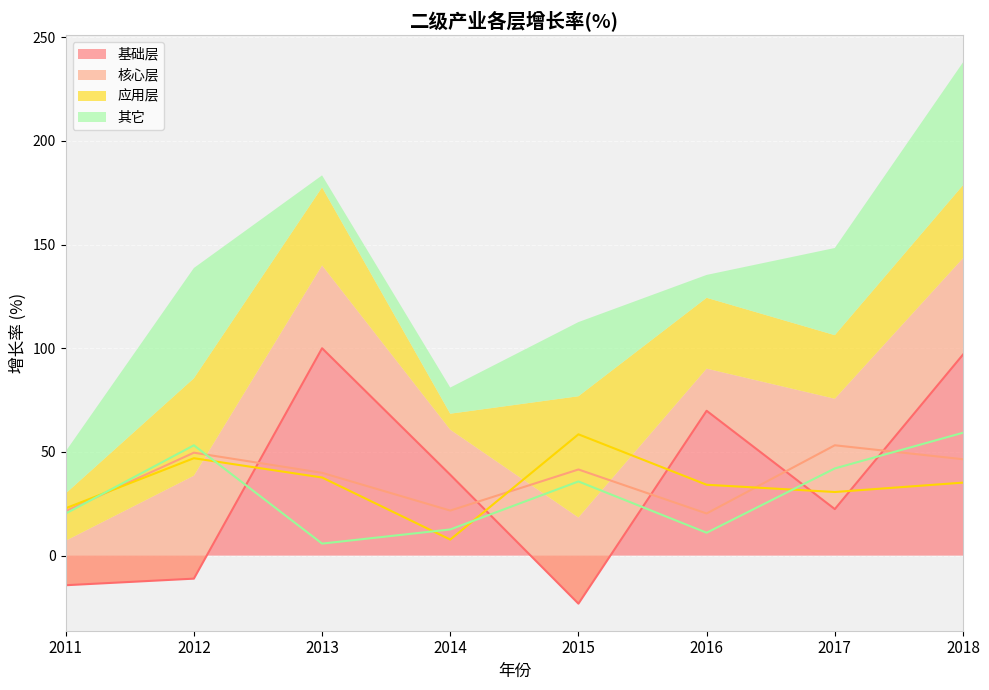

How many interior local valleys does the 其它 series have?

2